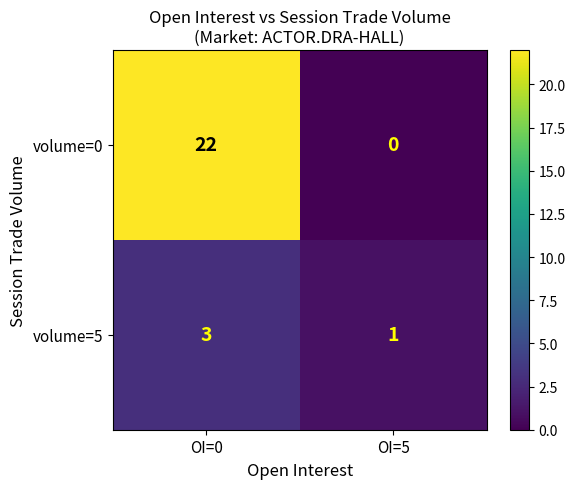

What is the total value across all series at OI=0?

25